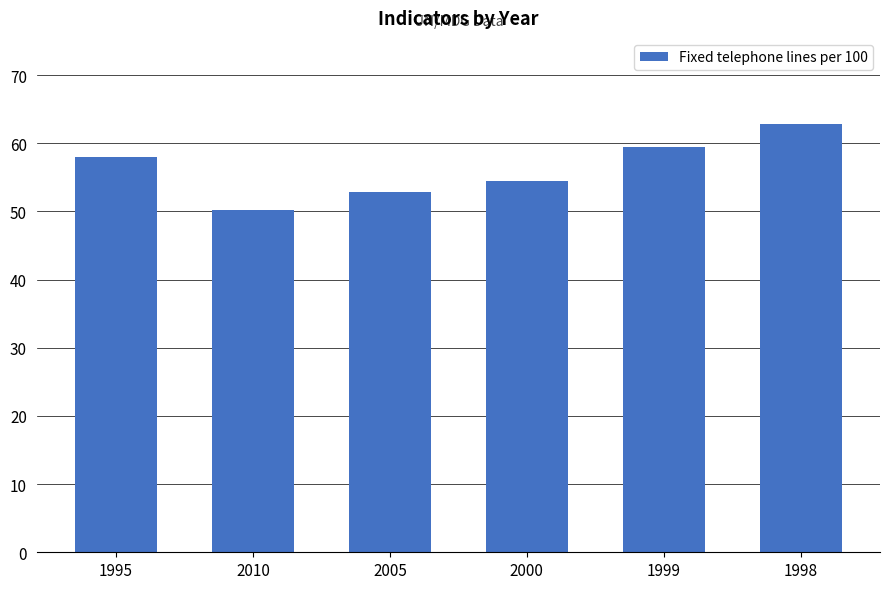

What is the change in value from 2000 to 1998?

+8.4